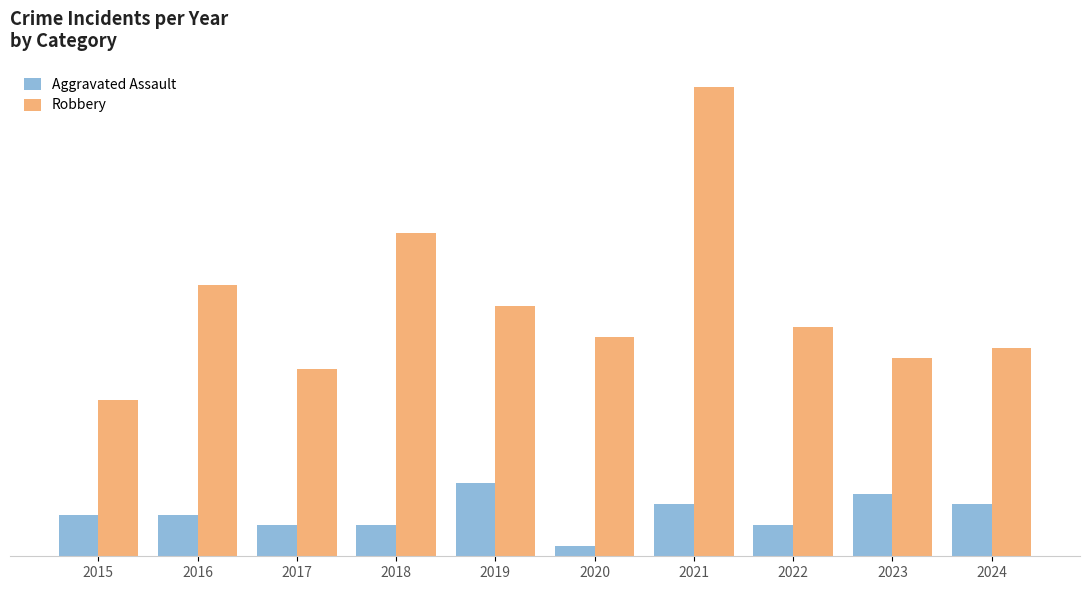

What is the total value across all series at 2023?

25